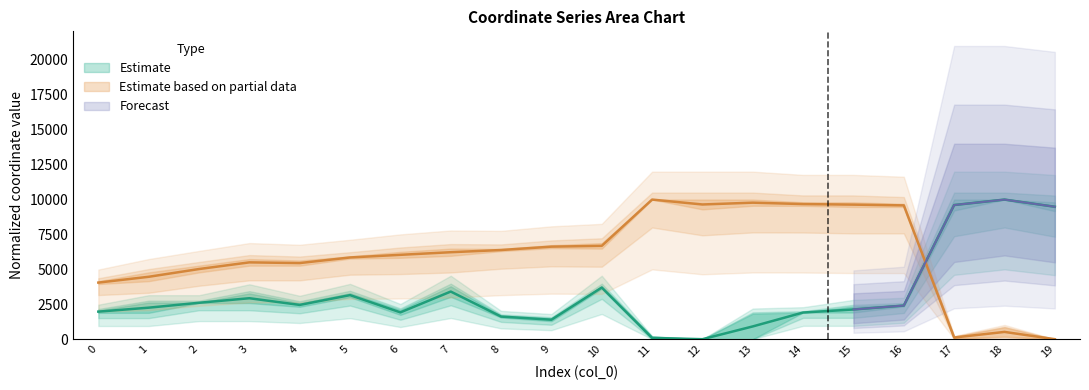

Between 7 and 8, which is larger?

8